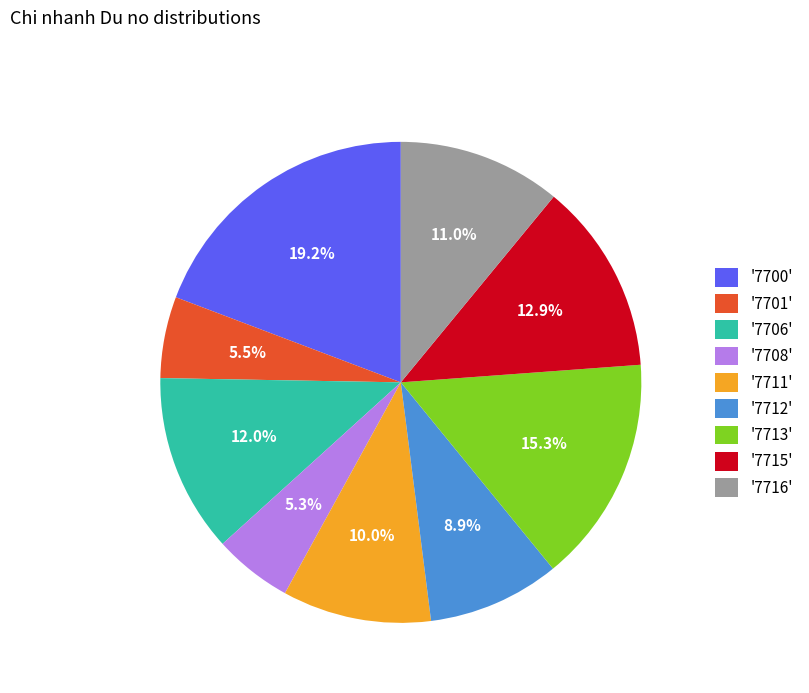

Count the number of slices in the pie.

9